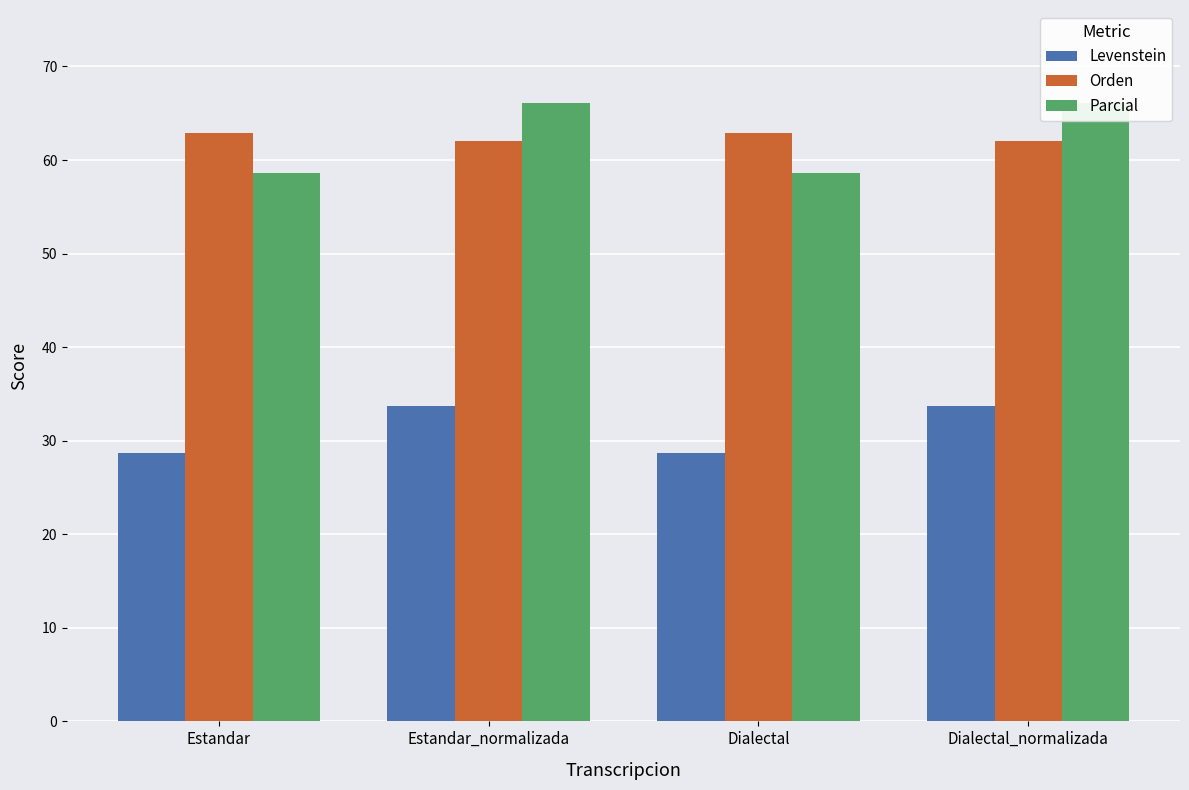

At how many categories does at least one series exceed 53?

4